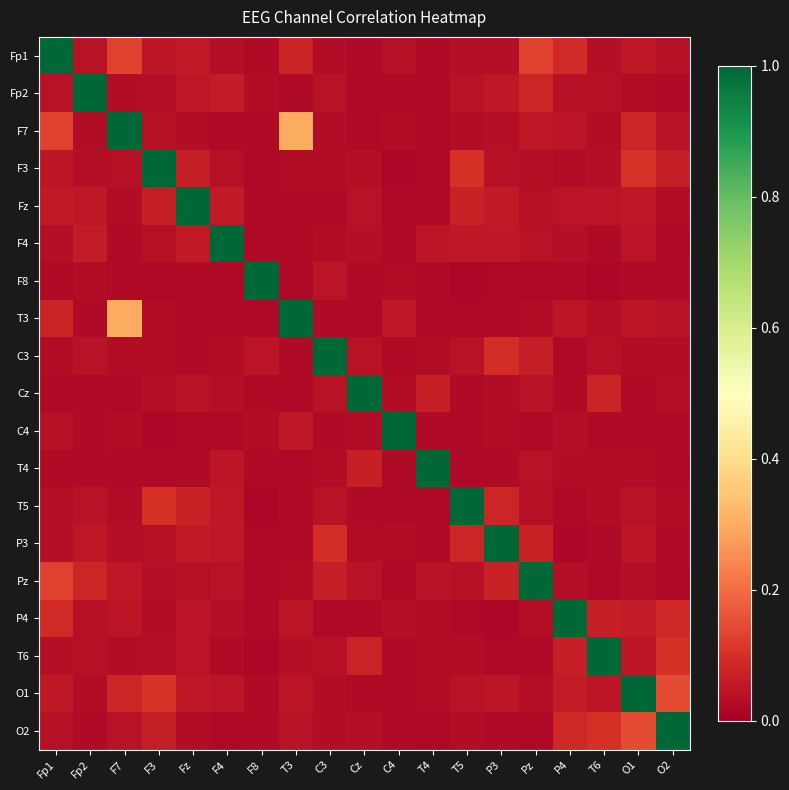

How many categories are shown in the chart?

19